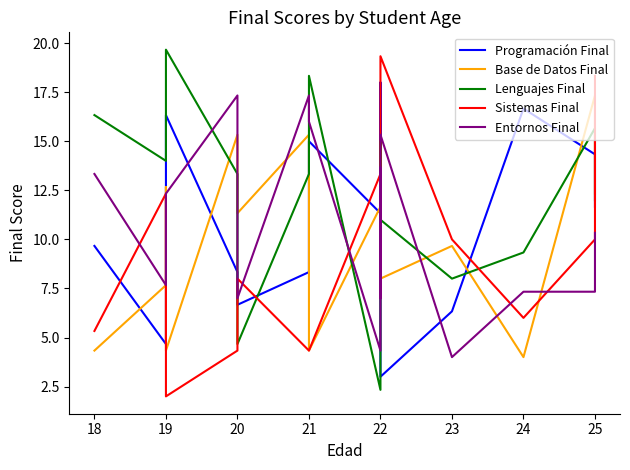

Is it true that Lenguajes Final equals 0.5 at 22?

False